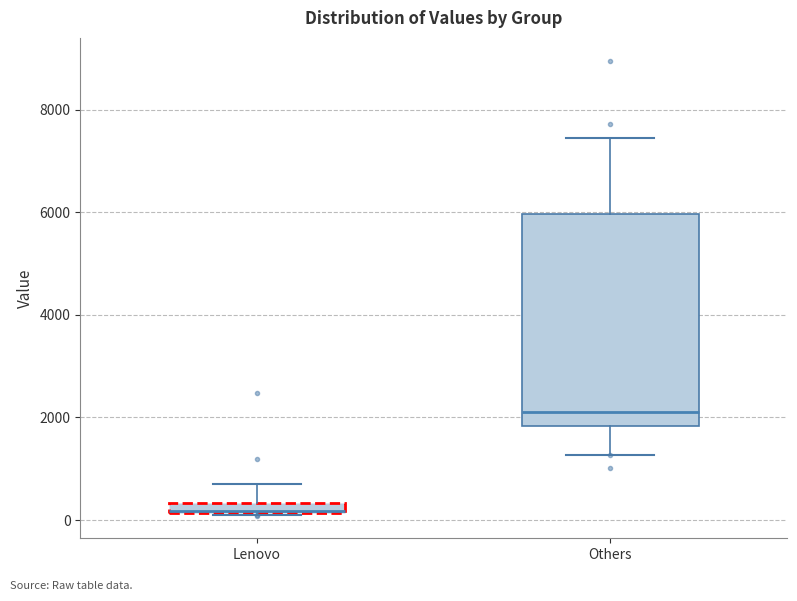

Which box is the tallest, from its lower edge to its upper edge?

Others